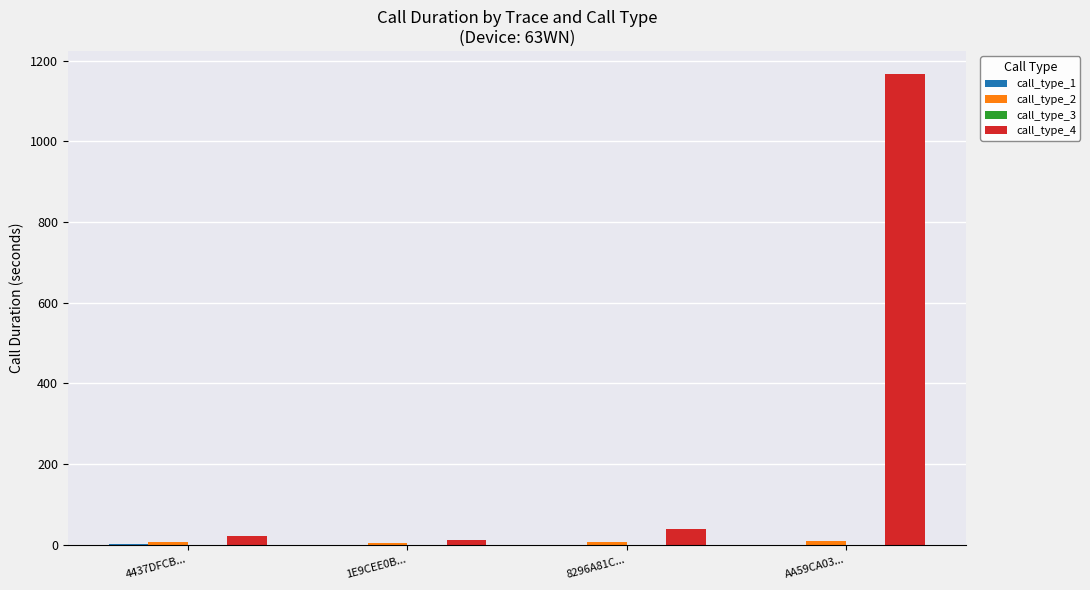

How many groups of bars are there?

4